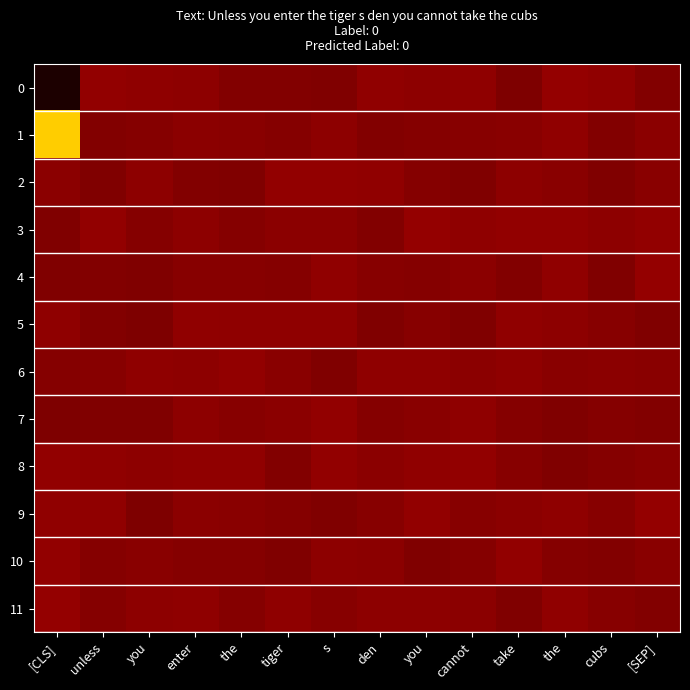

Between enter and s, which is larger?

enter